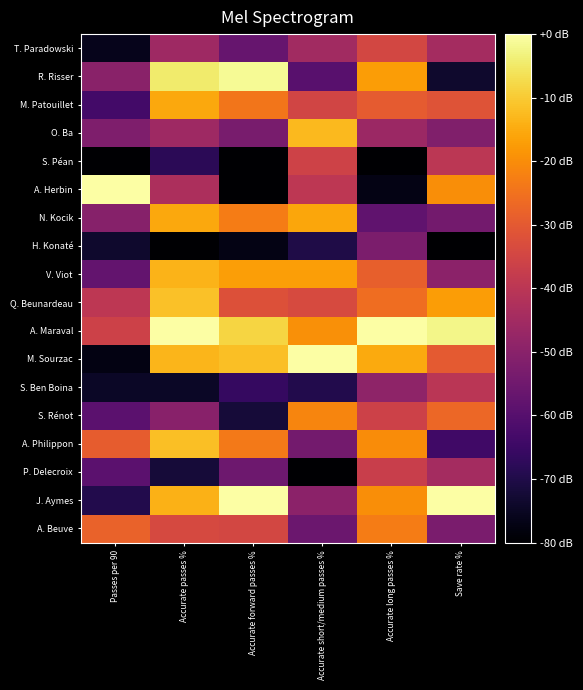

What is the spread (max minus min) of values at Save rate %?

80.0